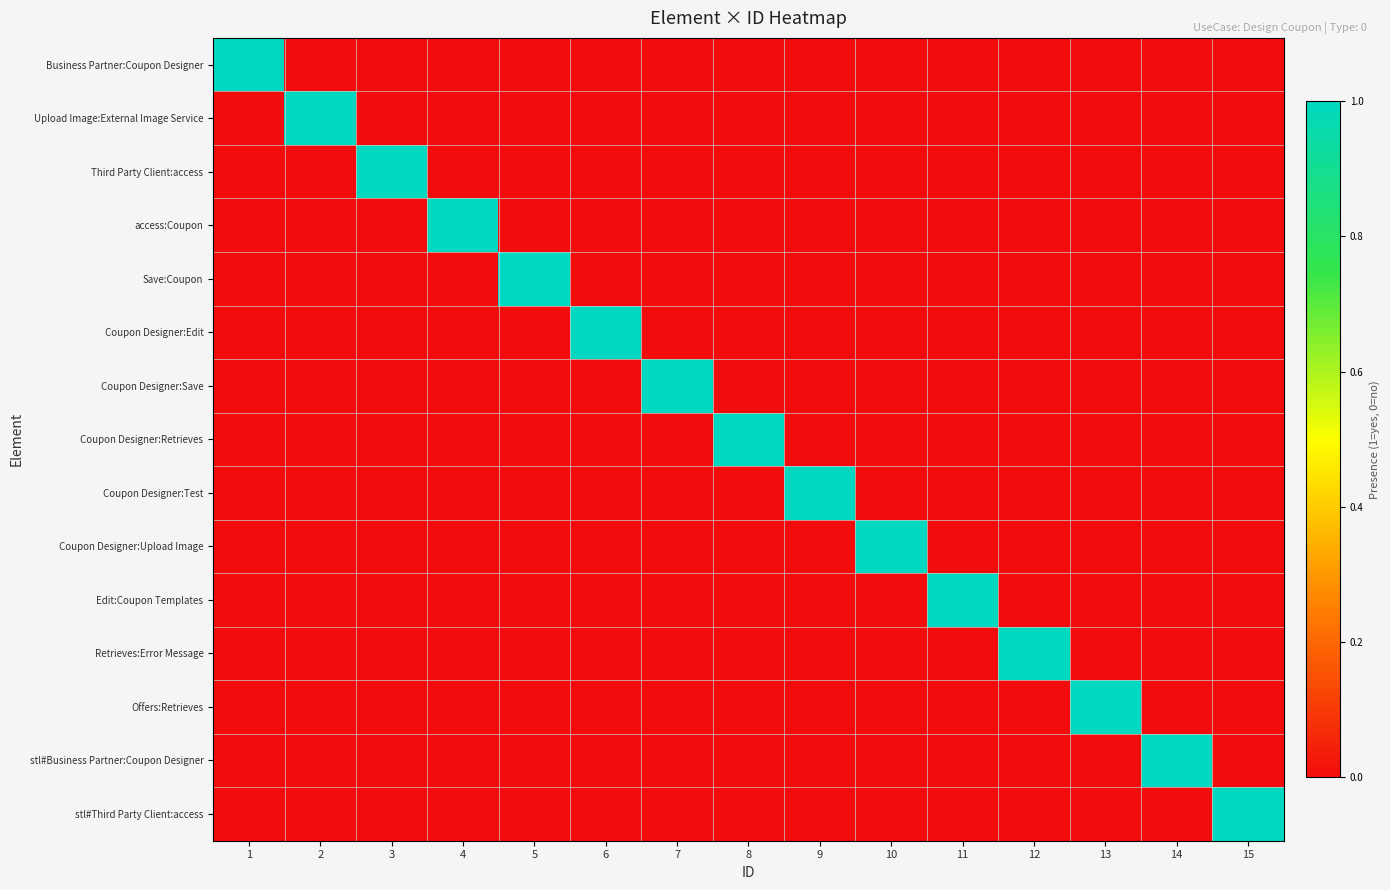

Rank the series by their maximum value, from lowest to highest.

Business Partner:Coupon Designer, Upload Image:External Image Service, Third Party Client:access, access:Coupon, Save:Coupon, Coupon Designer:Edit, Coupon Designer:Save, Coupon Designer:Retrieves, Coupon Designer:Test, Coupon Designer:Upload Image, Edit:Coupon Templates, Retrieves:Error Message, Offers:Retrieves, stl#Business Partner:Coupon Designer, stl#Third Party Client:access